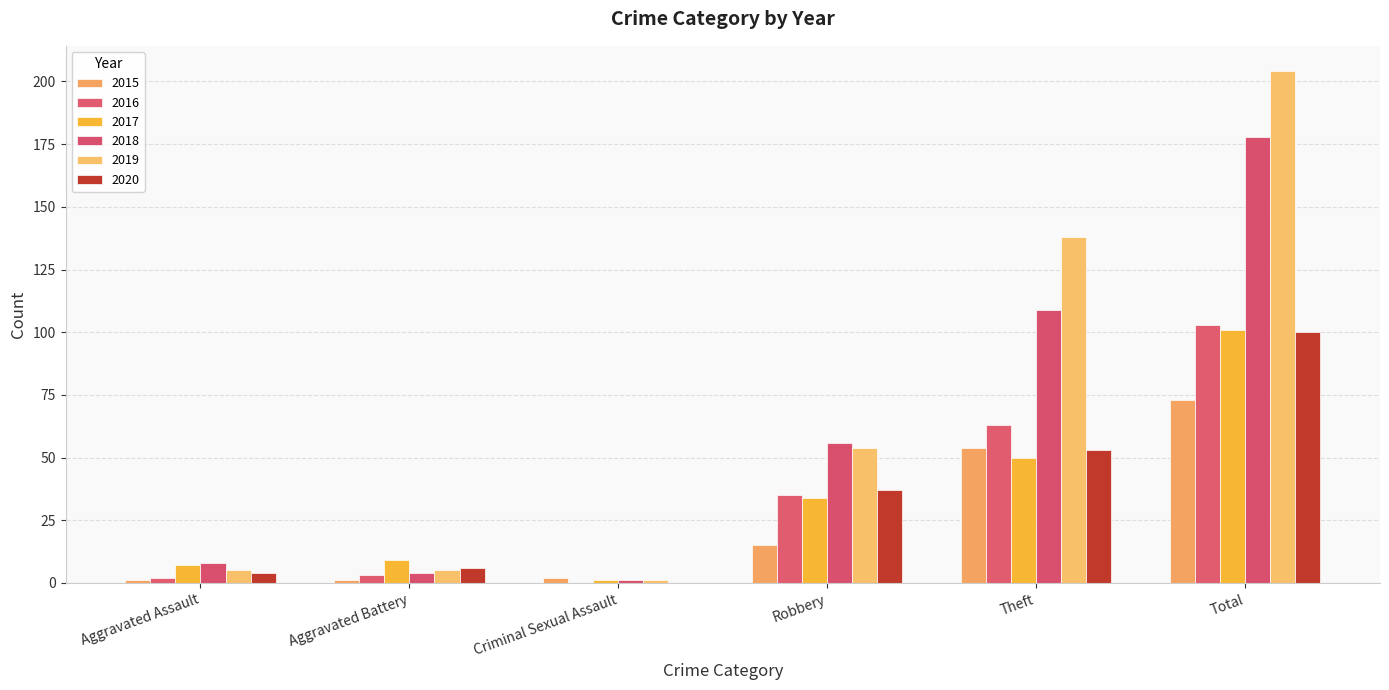

How many categories are shown in the chart?

6